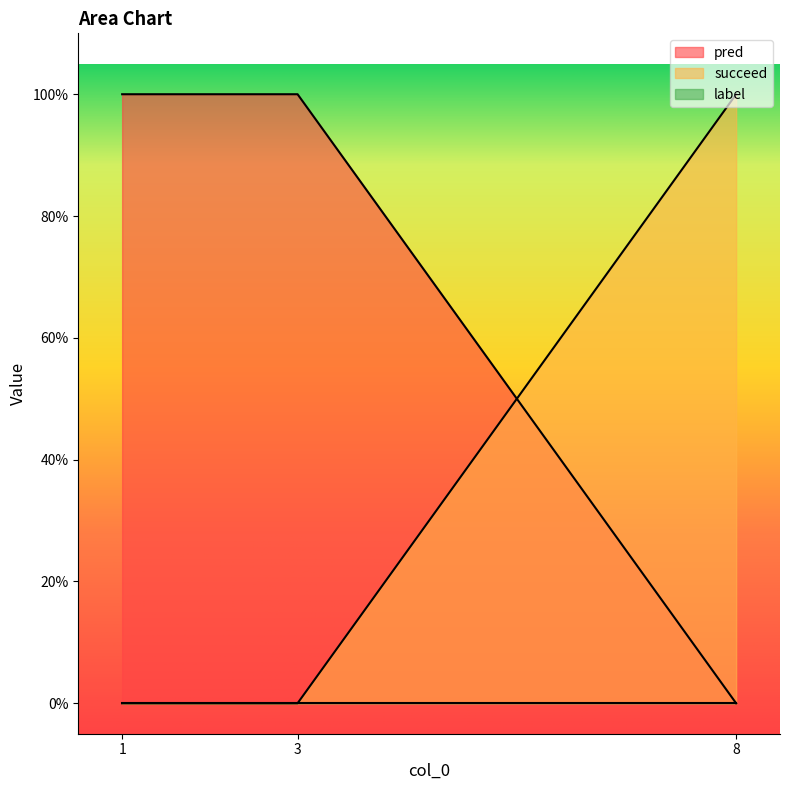

Which series changed the most between 1 and 3?

pred